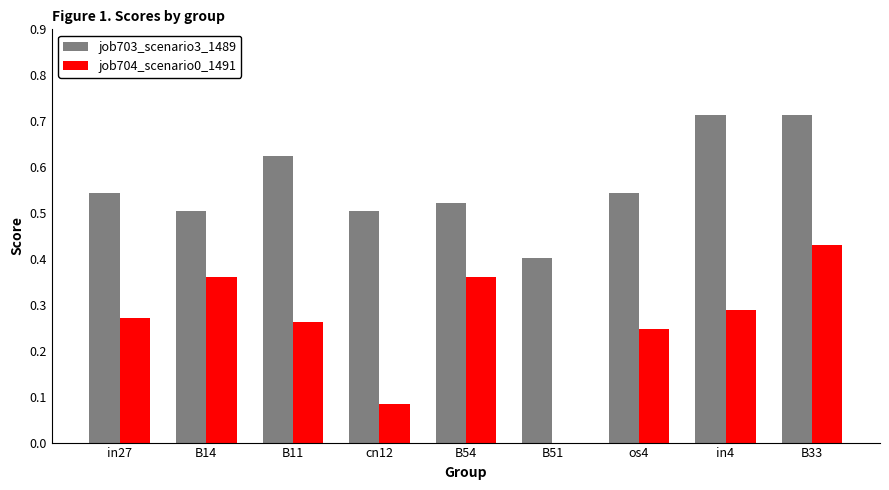

How many groups of bars are there?

9